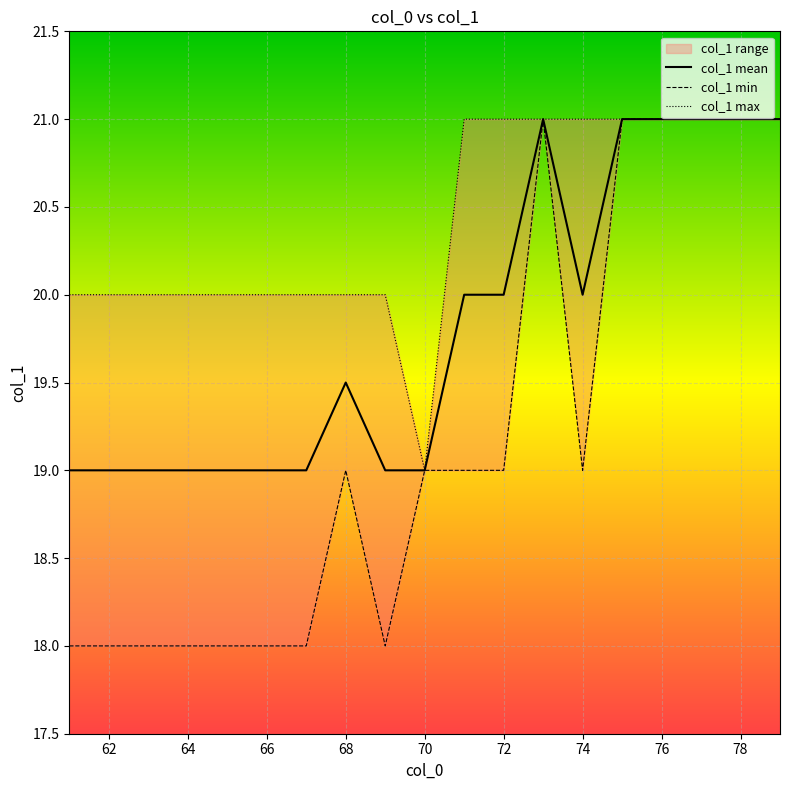

True or false: col_1 mean and col_1 min cross at least once.

False